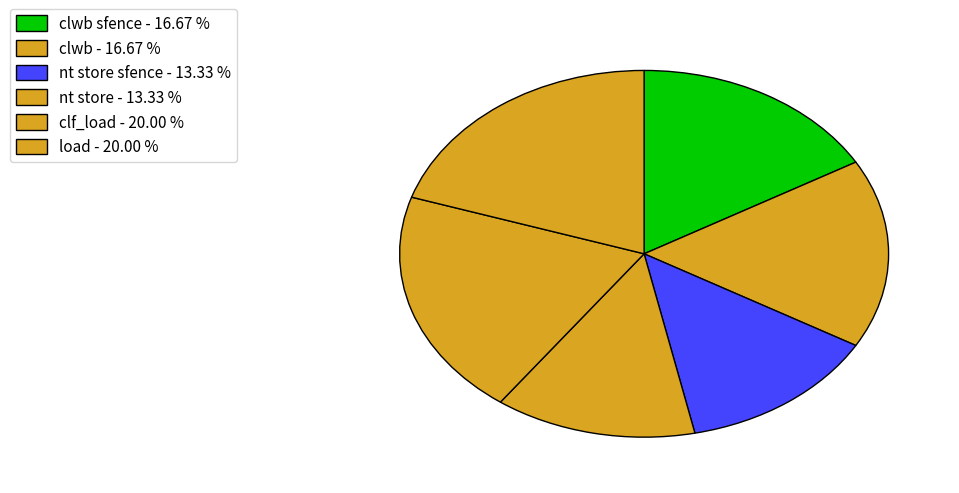

Count the number of slices in the pie.

6